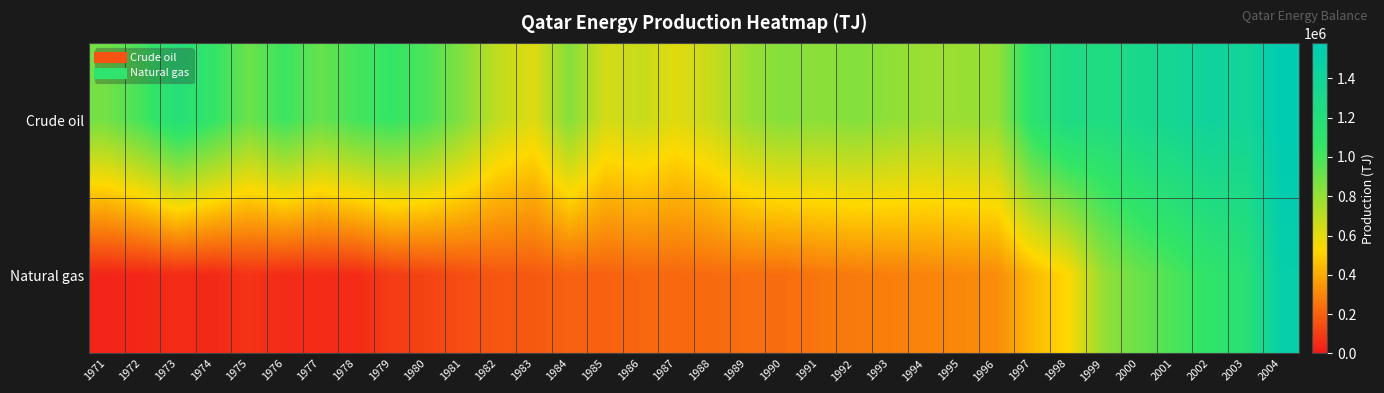

List the series in order of their peak value, lowest first.

Natural gas, Crude oil